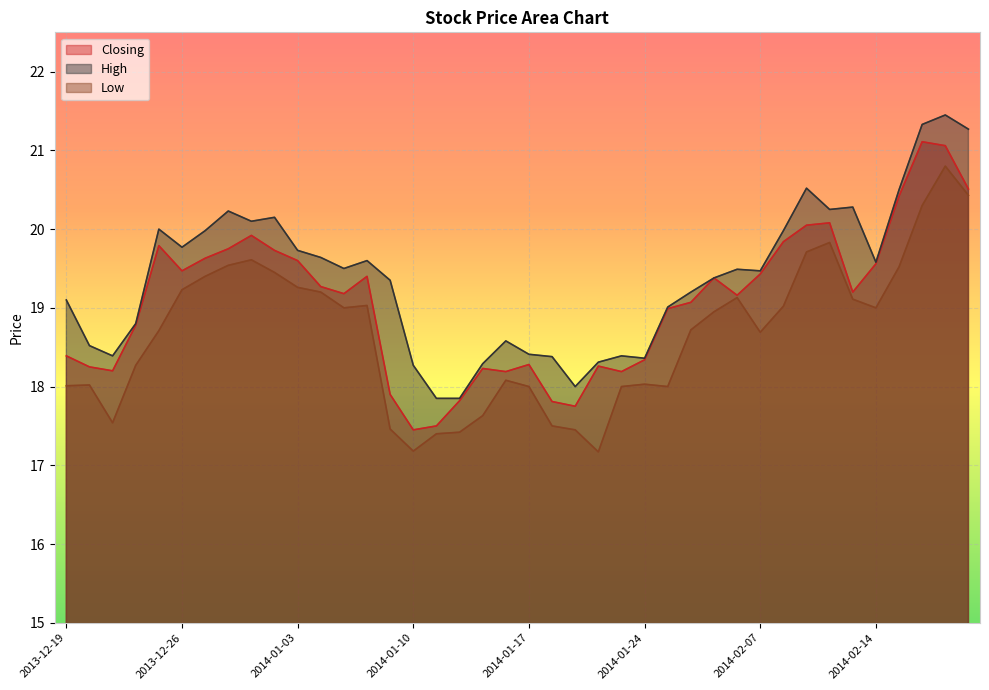

What is the sum of the High values at 2014-02-07 and 2014-02-18?

40.8